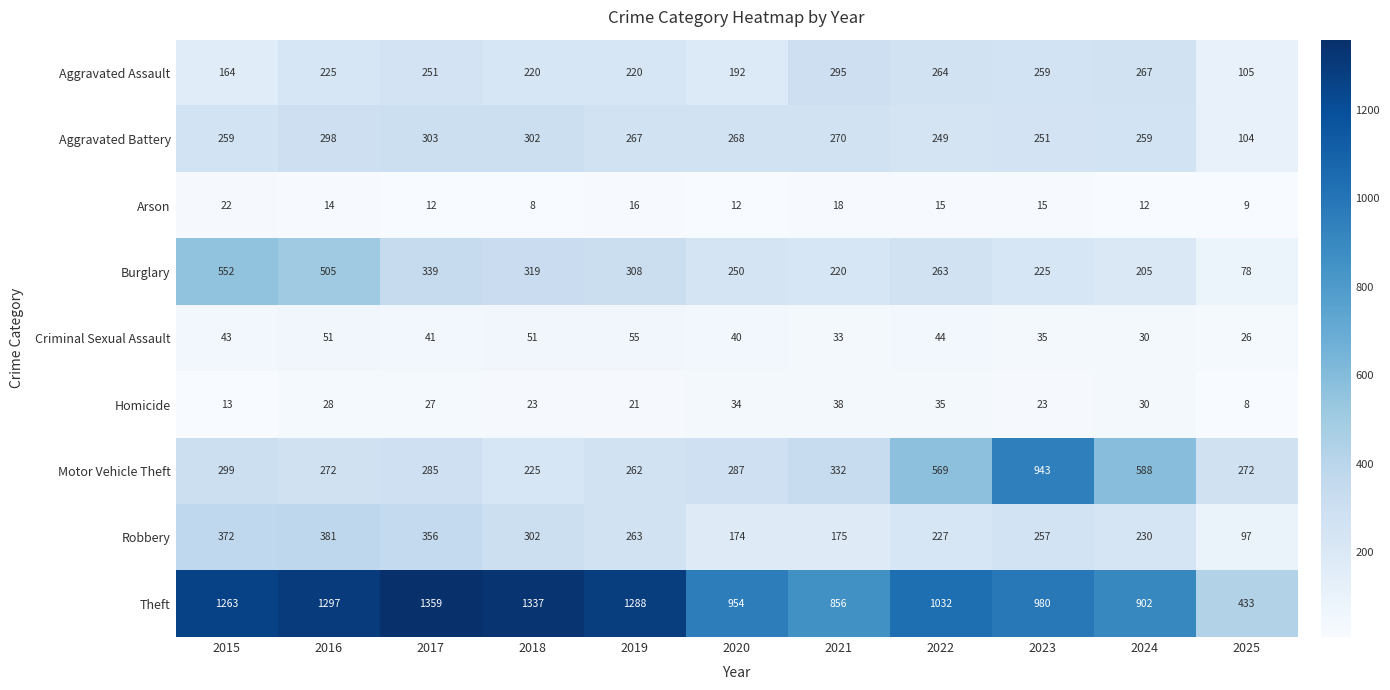

What is the difference between the Burglary values at 2025 and 2019?

230